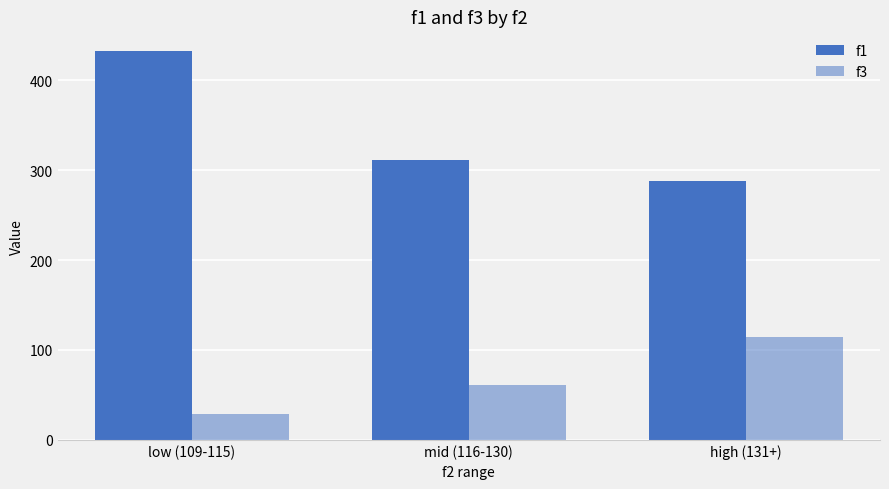

Rank the categories by f3 value from lowest to highest.

low (109-115), mid (116-130), high (131+)